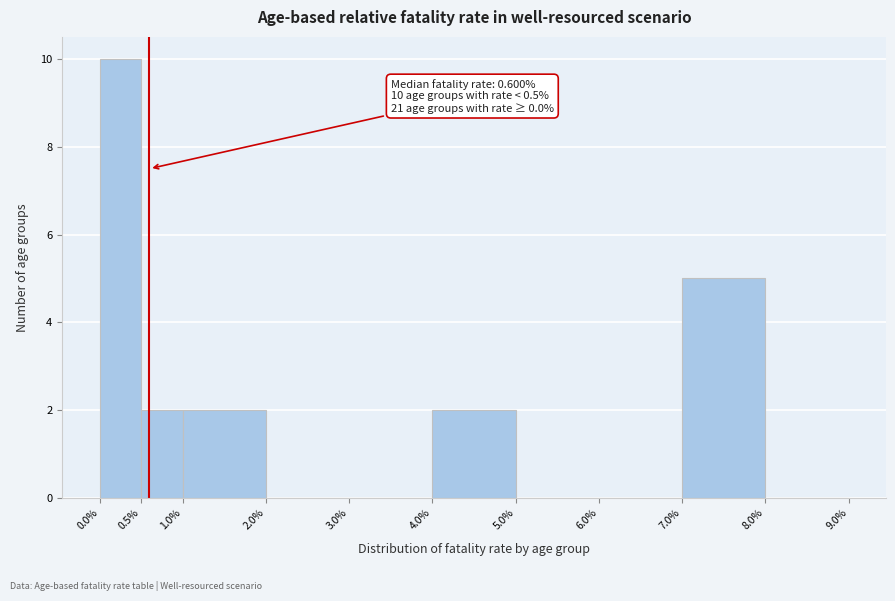

Which range on the x-axis has the tallest bar?

0.0% to 0.5%